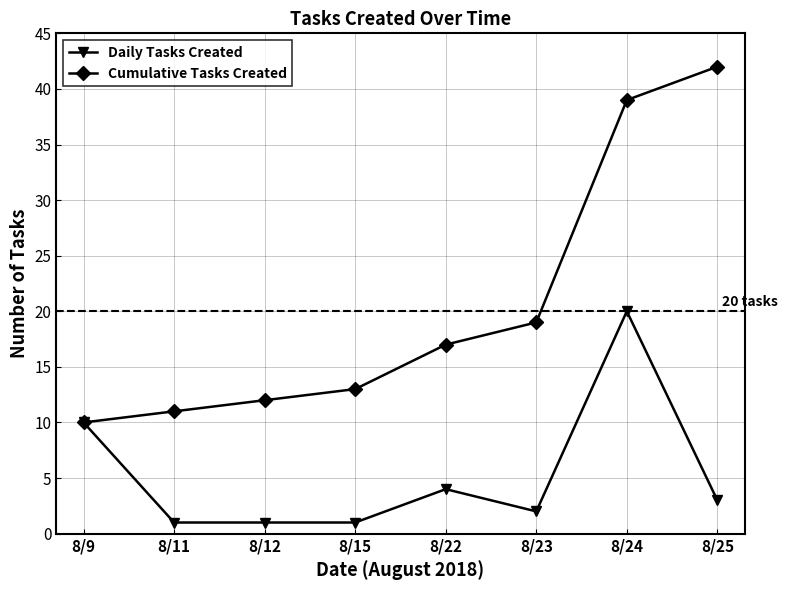

The value of Daily Tasks Created at 8/15 is 1. True or false?

True